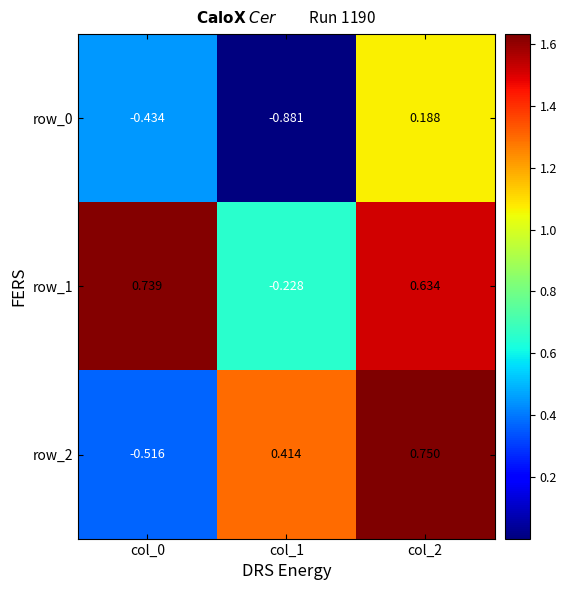

Reading right to left, extract all data points from this chart.

row_0: 1.1	0.0	0.4
row_1: 1.5	0.7	1.6
row_2: 1.6	1.3	0.4